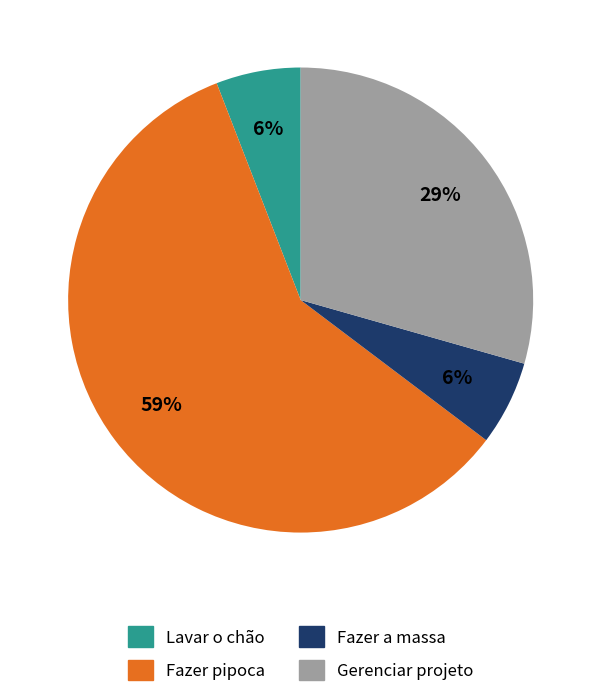

The Fazer pipoca slice represents 59% of the pie. True or false?

True